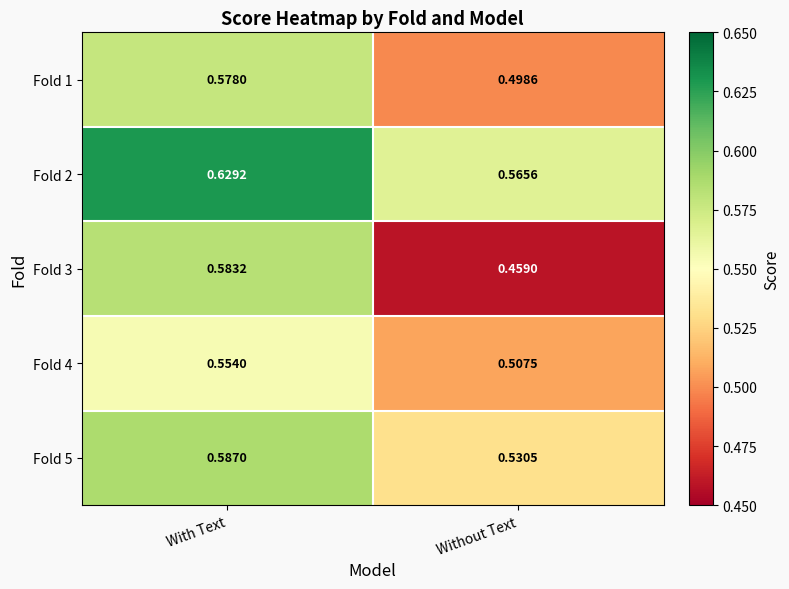

How many data points does each series have?

2